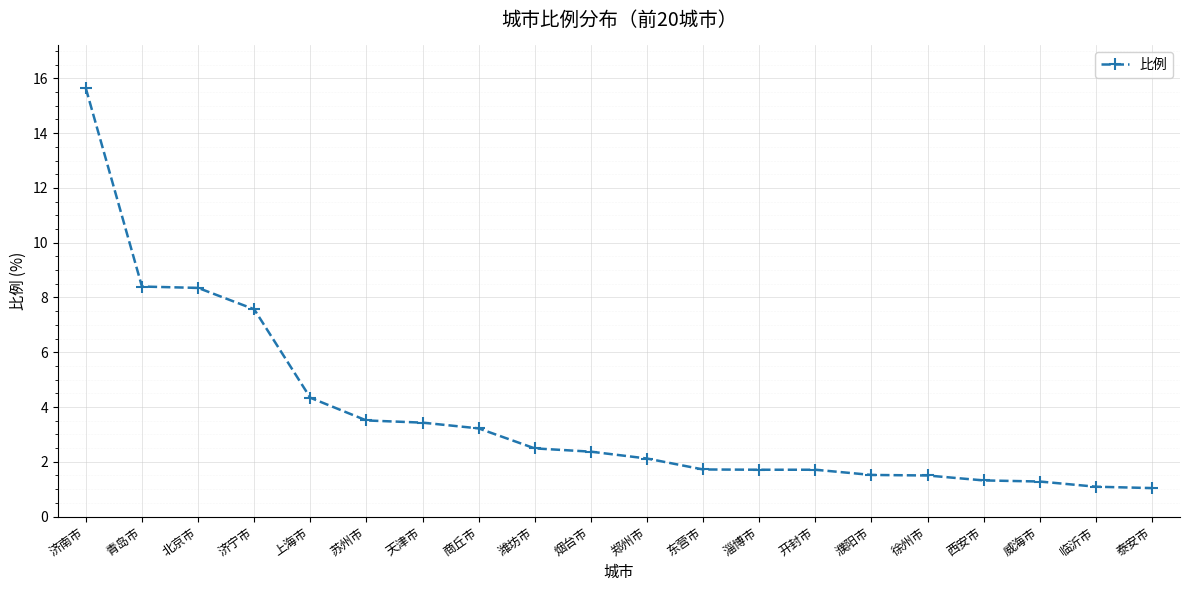

What is the label of the 13th point from the right?

商丘市